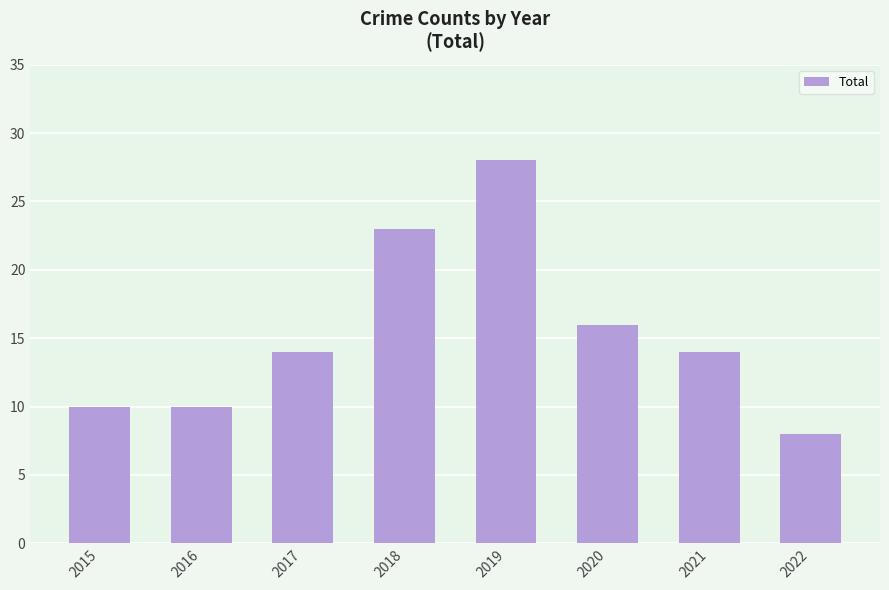

What is the ratio of the value at 2017 to the value at 2021?

1.0